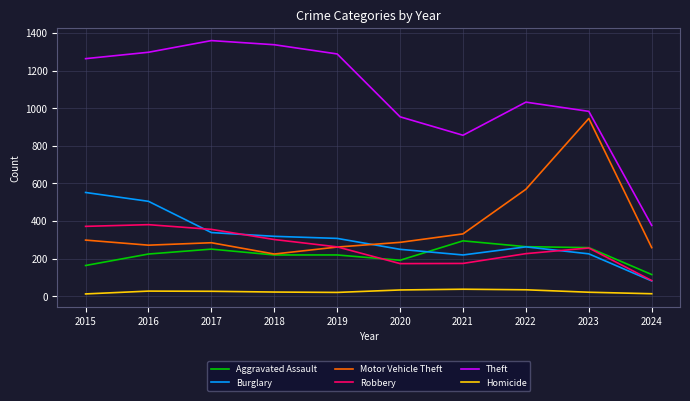

Read the Robbery value at 2018.

302